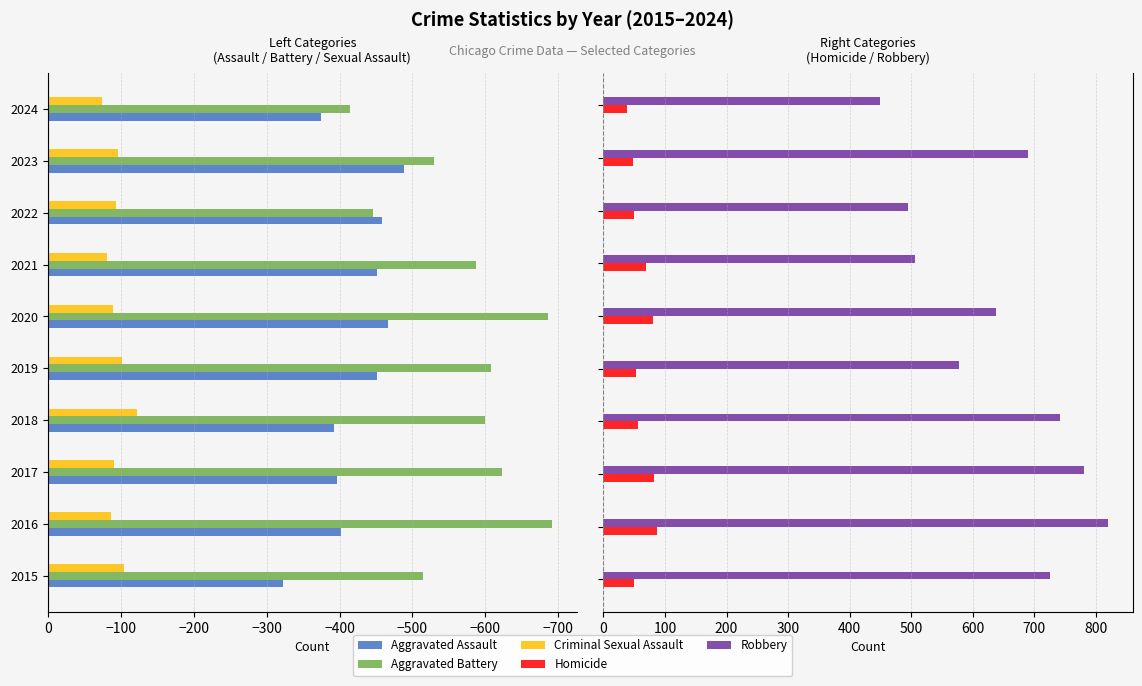

What is the sum of all Robbery values?

6421